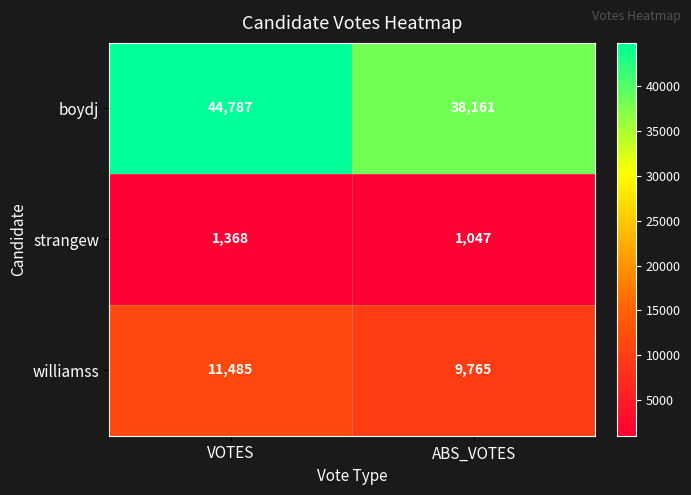

At which label is strangew closest to 1207?

ABS_VOTES